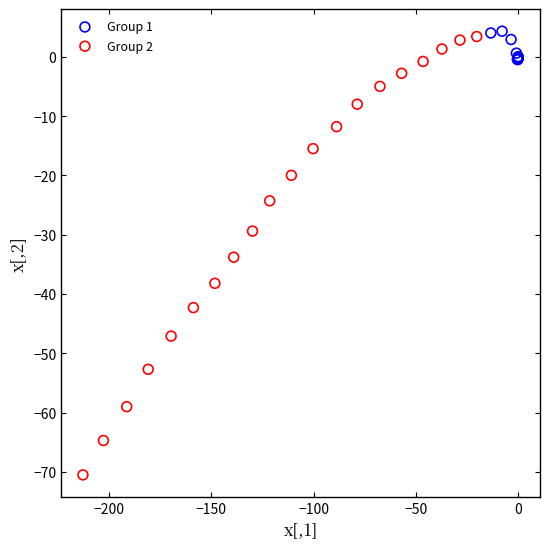

Which series has the largest Y range (max minus min)?

Group 2